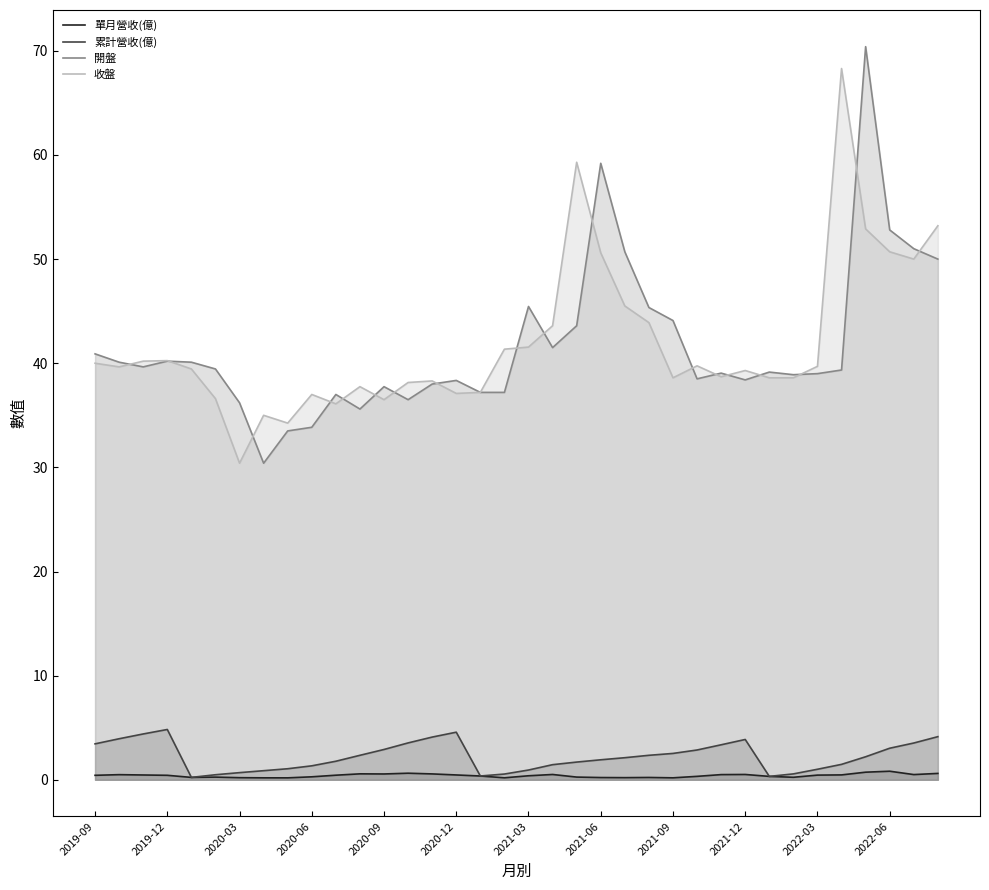

True or false: 單月營收(億) has more than 1 interior local peaks.

True